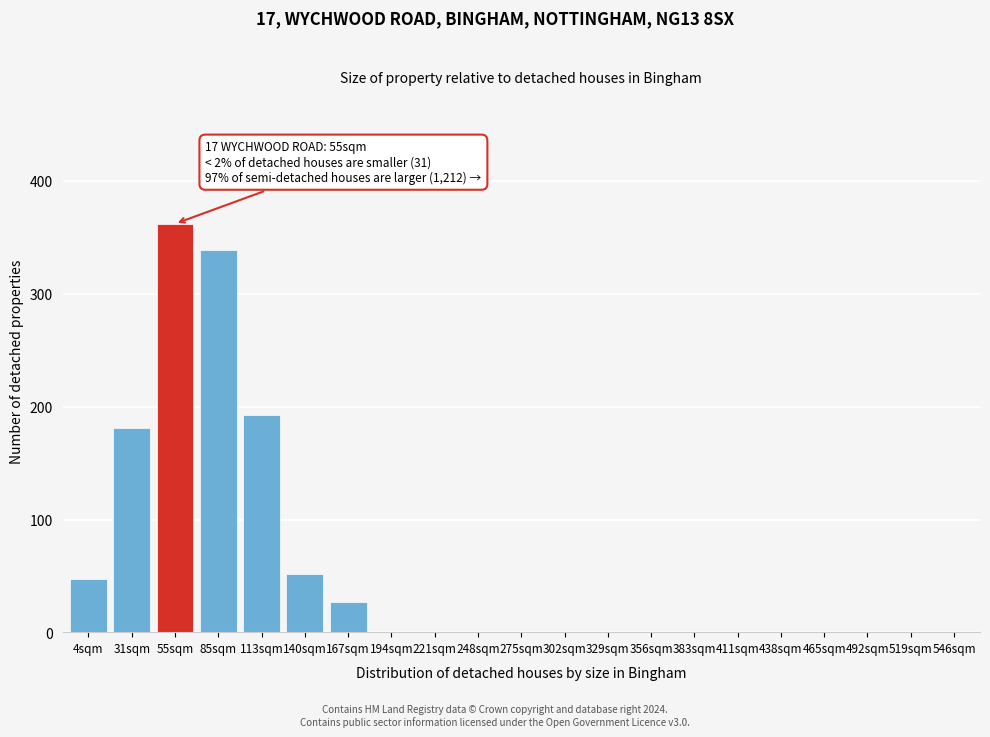

Reading left to right, transcribe all the data shown in this chart.

4sqm=47	31sqm=181	55sqm=362	85sqm=339	113sqm=193	140sqm=52	167sqm=27	194sqm=0	221sqm=0	248sqm=0	275sqm=0	302sqm=0	329sqm=0	356sqm=0	383sqm=0	411sqm=0	438sqm=0	465sqm=0	492sqm=0	519sqm=0	546sqm=0